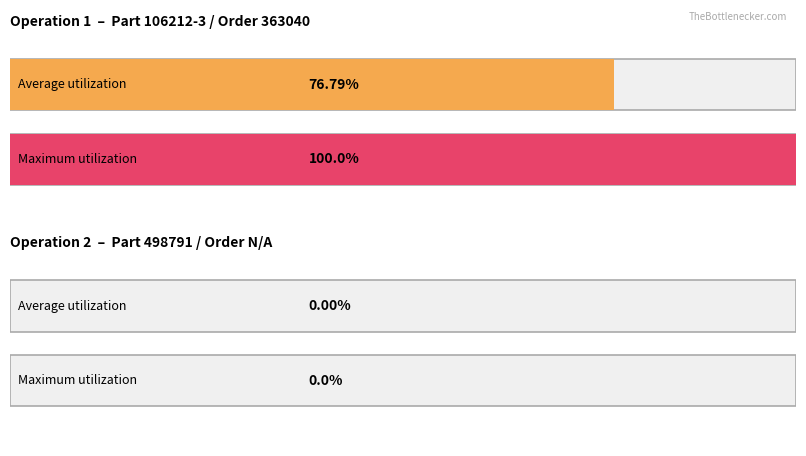

The value of Average utilization at 1 is 0. True or false?

True